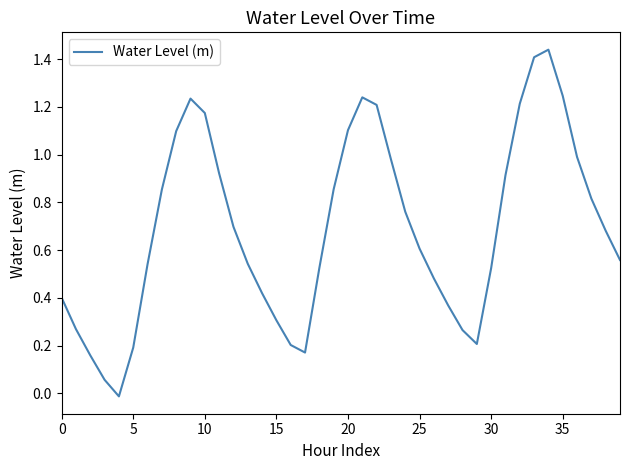

Does the chart display data point markers on the line(s)?

No